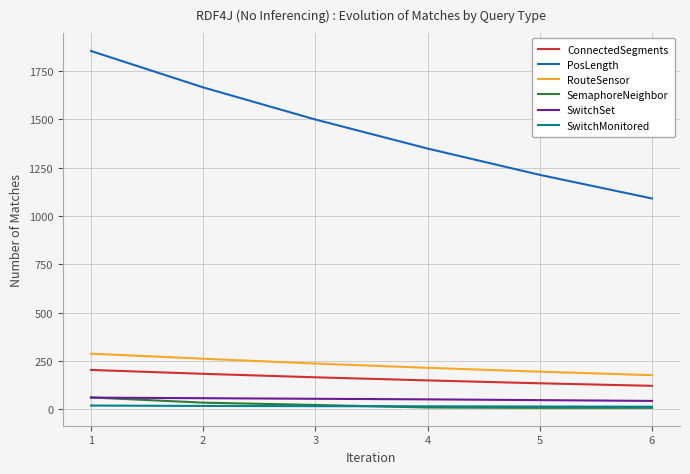

True or false: PosLength and RouteSensor cross at least once.

False